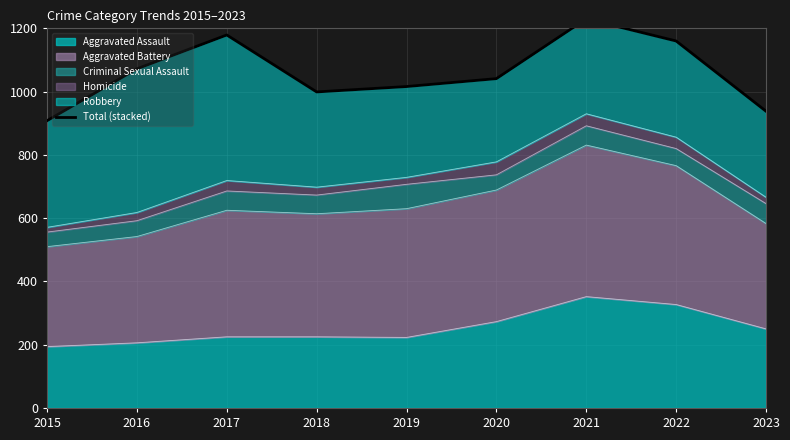

List the labels in order of value, largest first.

2021, 2017, 2022, 2016, 2020, 2019, 2018, 2023, 2015